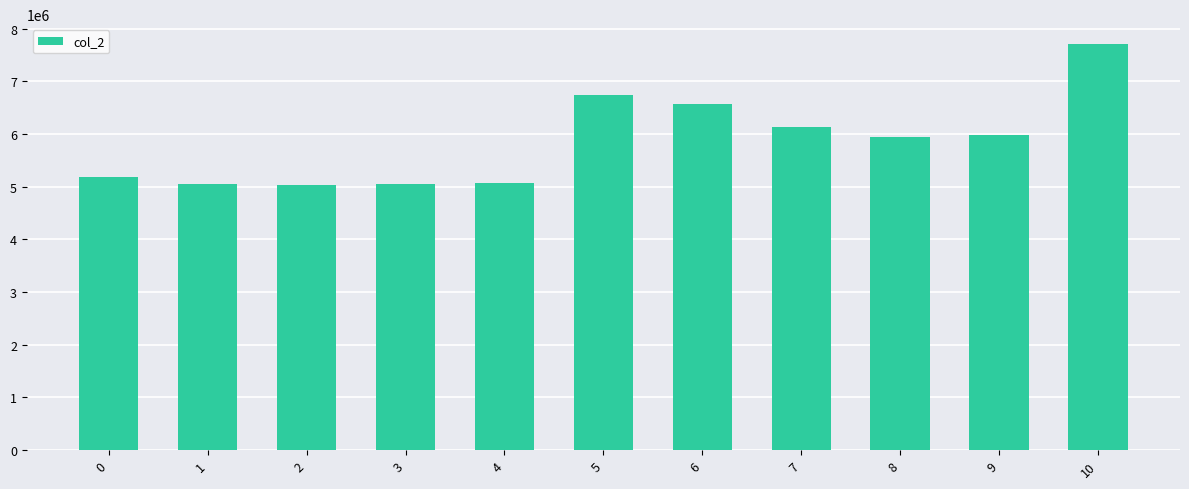

What is the average value?

5857735